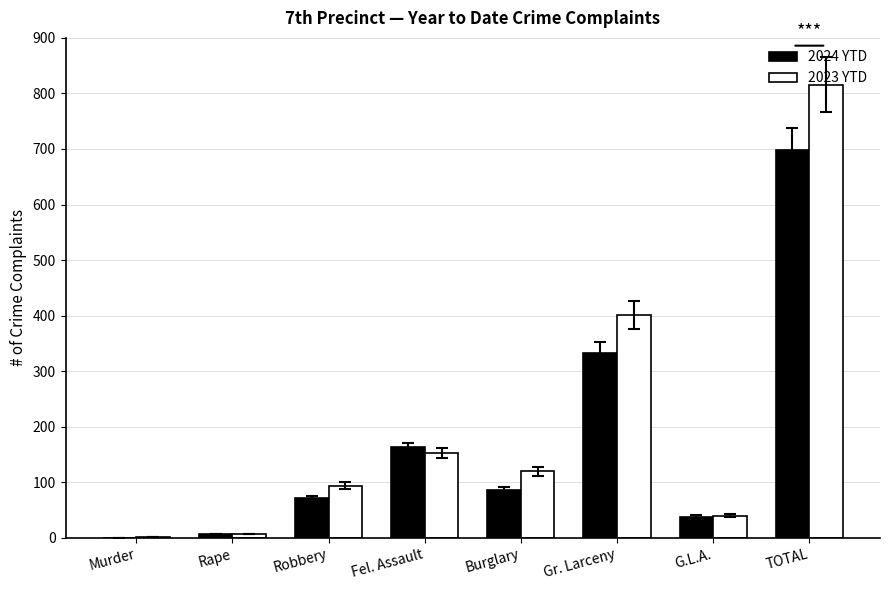

True or false: 2024 YTD has a value of 38 at G.L.A..

True